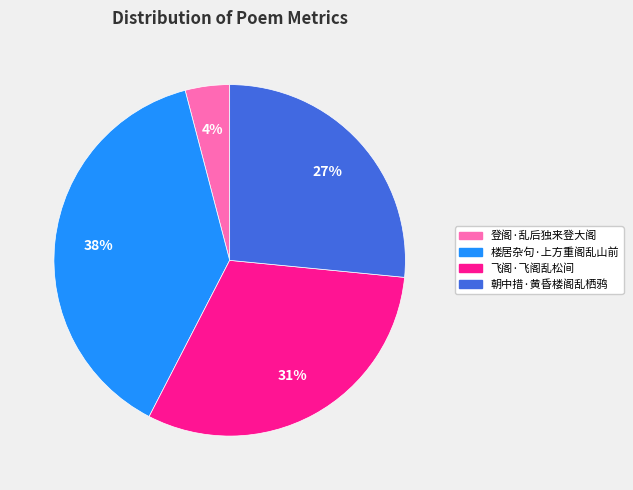

Is there any slice that represents more than half of the pie?

No